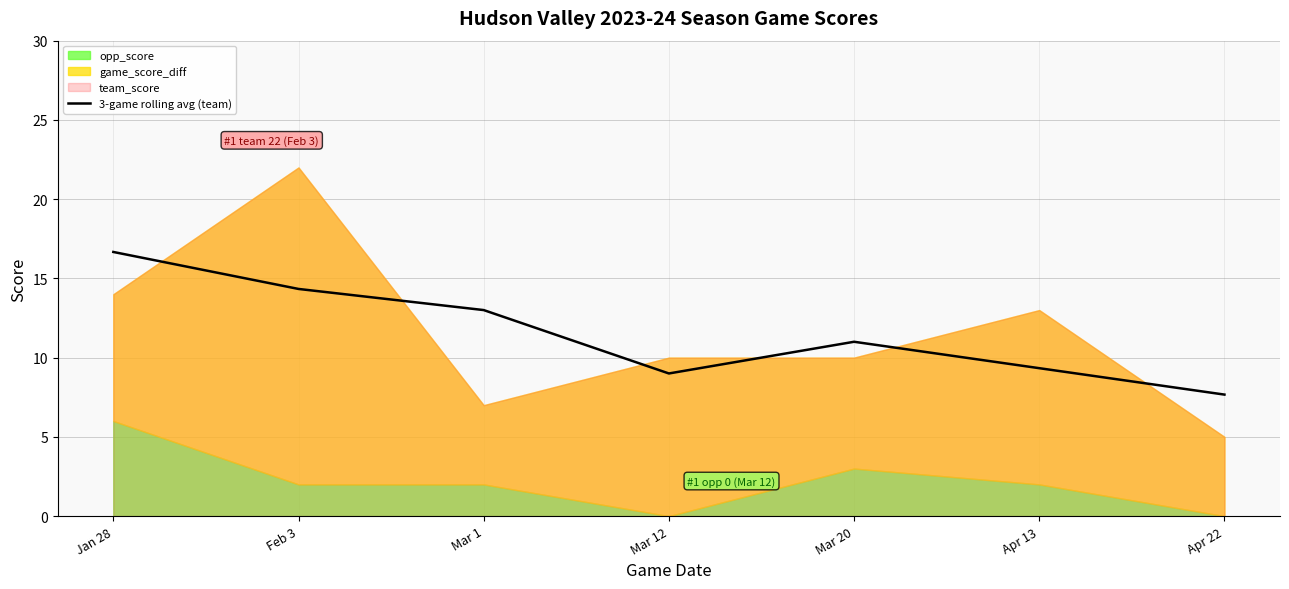

List the labels in order of value, largest first.

Jan 28, Feb 3, Mar 1, Mar 20, Apr 13, Mar 12, Apr 22